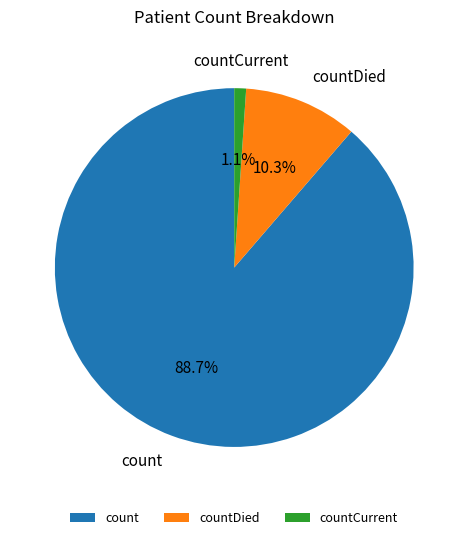

True or false: countDied accounts for 10% of the total.

True